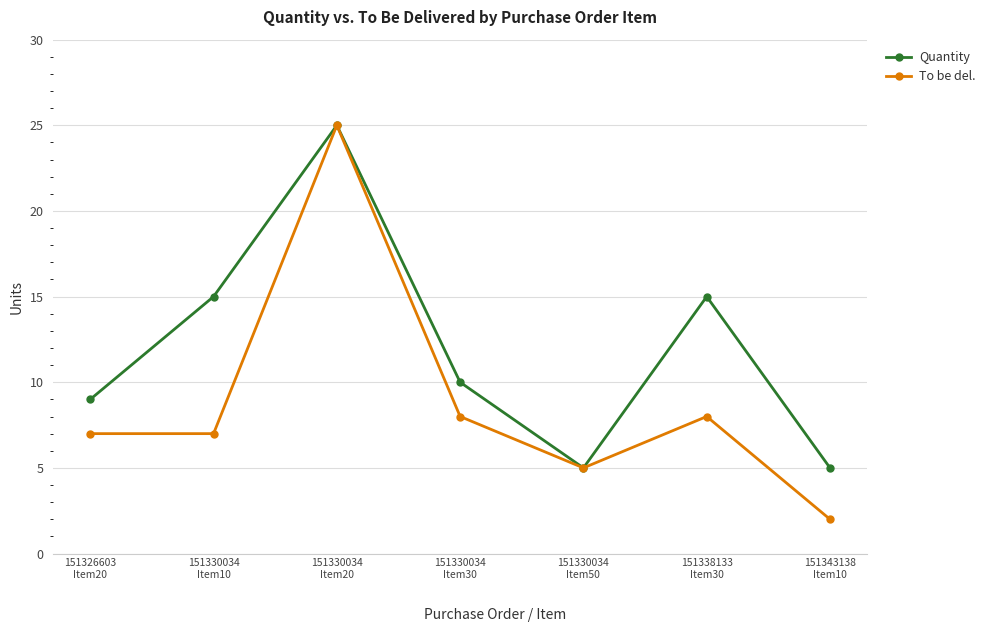

Reading left to right, what are all the values shown in this chart?

Quantity: 151326603
Item20=9	151330034
Item10=15	151330034
Item20=25	151330034
Item30=10	151330034
Item50=5	151338133
Item30=15	151343138
Item10=5
To be del.: 151326603
Item20=7	151330034
Item10=7	151330034
Item20=25	151330034
Item30=8	151330034
Item50=5	151338133
Item30=8	151343138
Item10=2